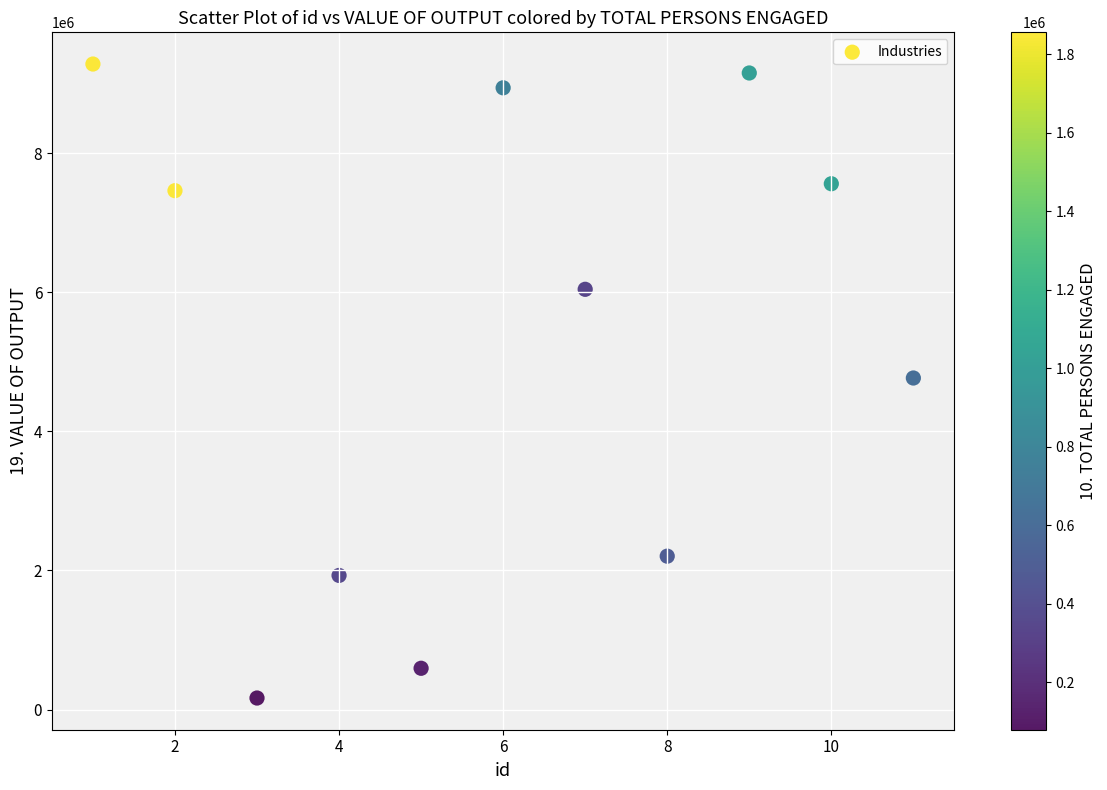

What is the average X value?

6